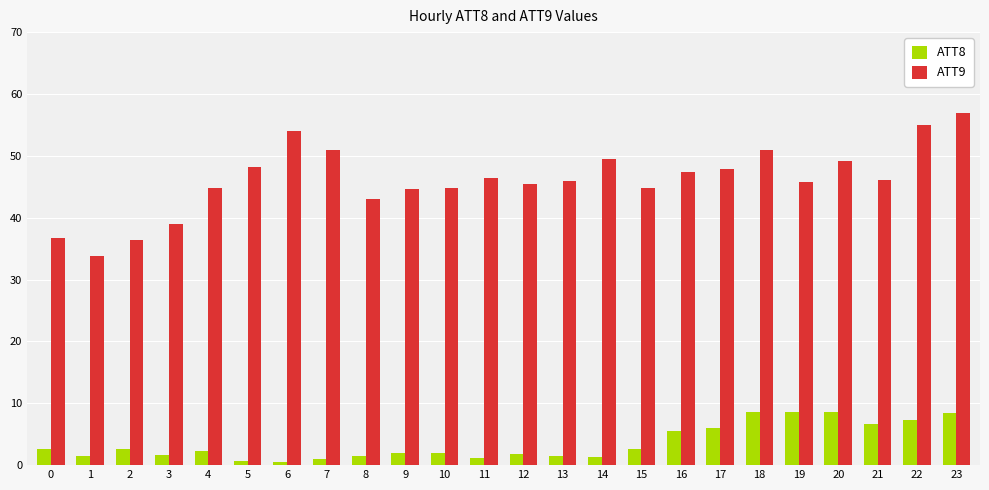

What is the greatest value displayed?

56.9